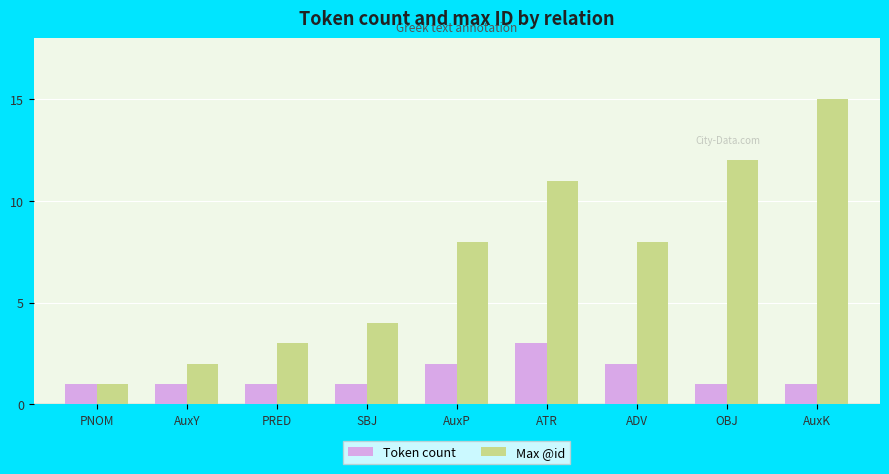

What is the sum of all Token count values?

13